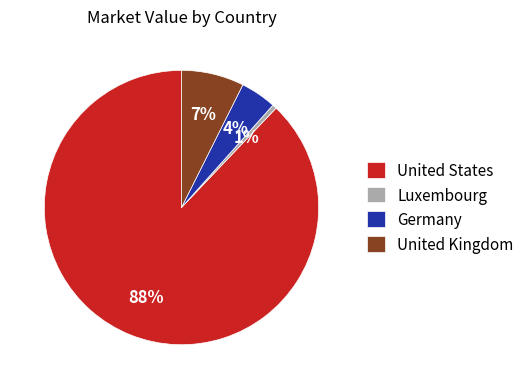

To the nearest percent, what is the combined percentage of United Kingdom and Luxembourg?

8%